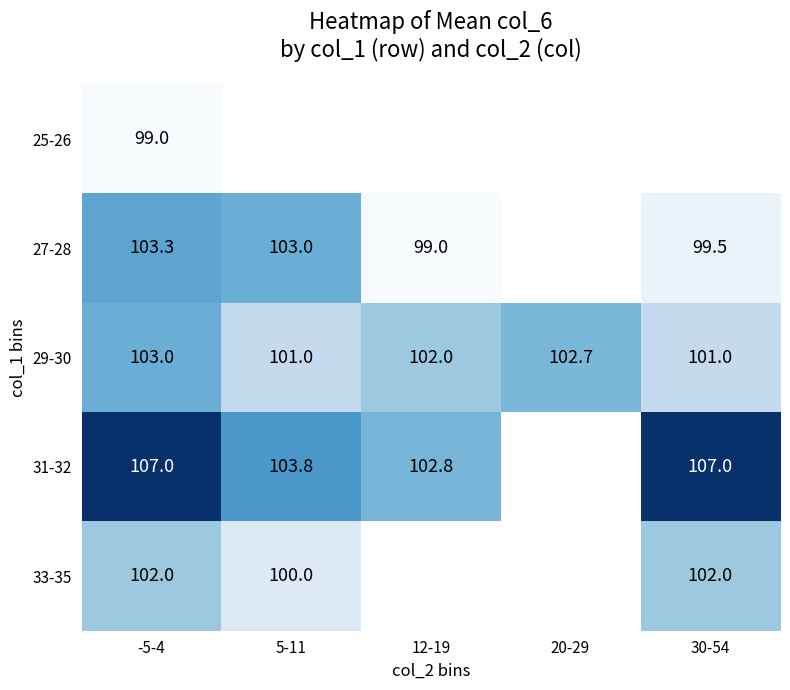

At which label does 29-30 reach its peak?

-5-4